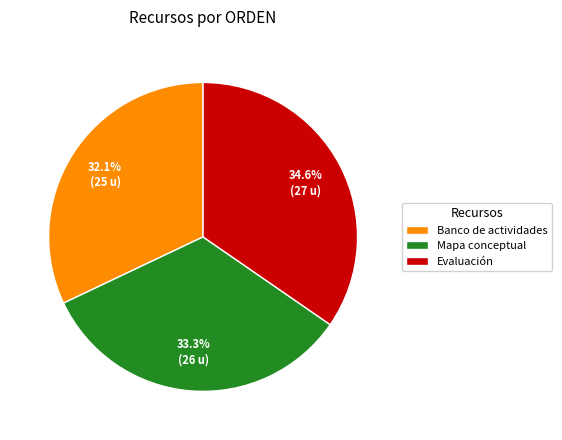

Combined, do Banco de actividades and Mapa conceptual account for over 50%?

Yes